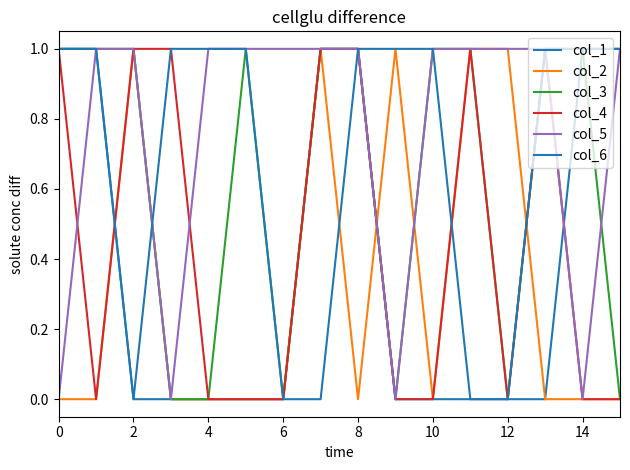

How many lines are shown in the chart?

6